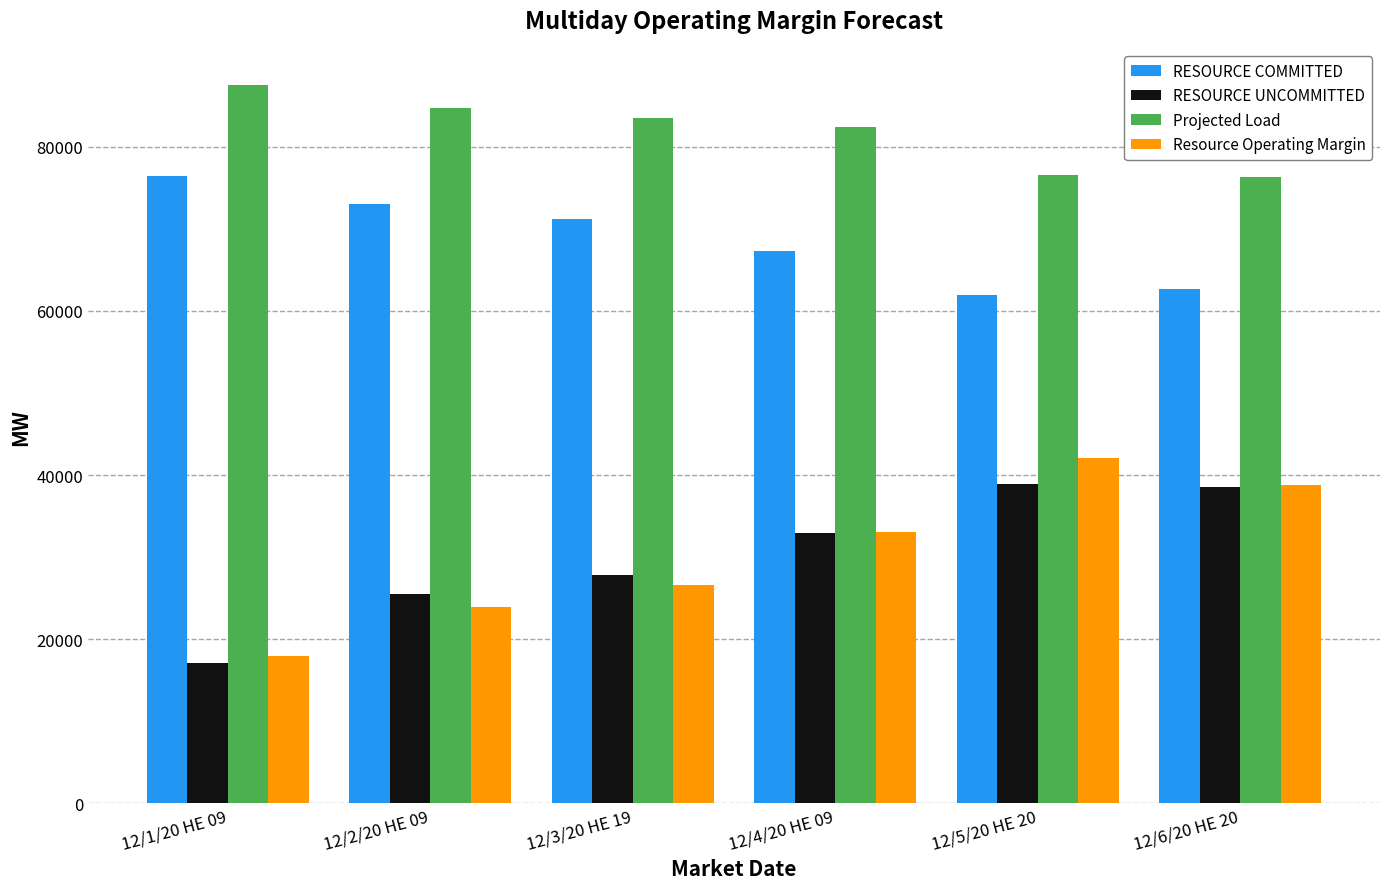

At which category does the chart reach its peak across all series?

12/1/20 HE 09